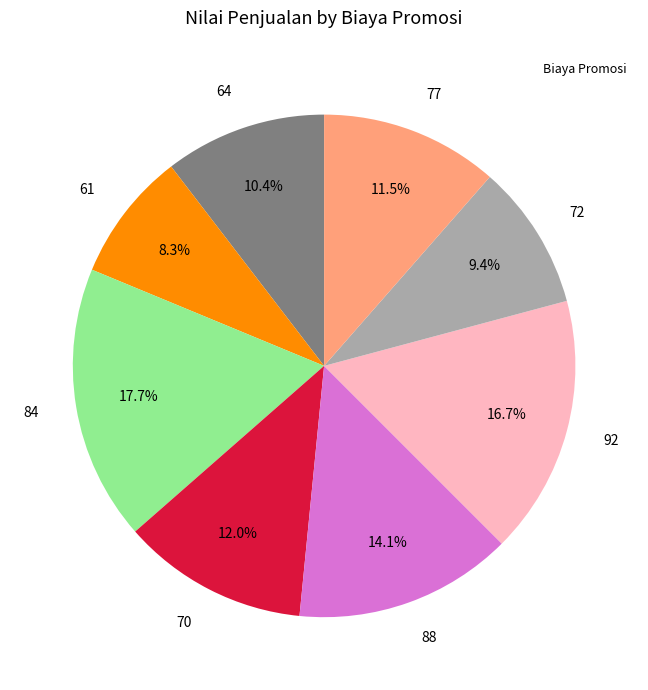

What percentage is the 61 slice, to the nearest percent?

8%